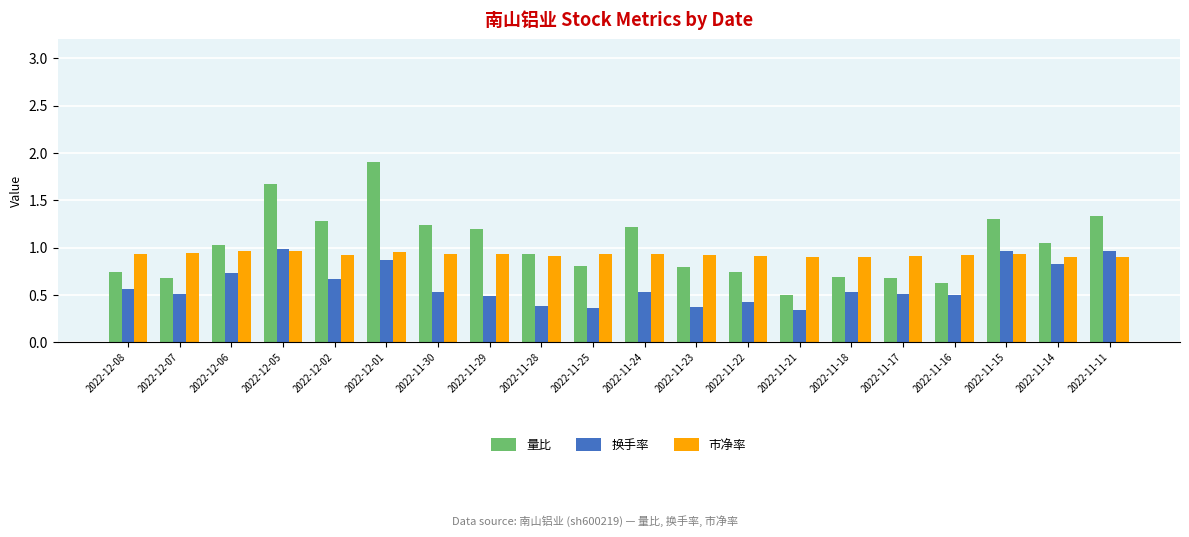

True or false: 市净率 has a value of 1.4 at 2022-12-07.

False